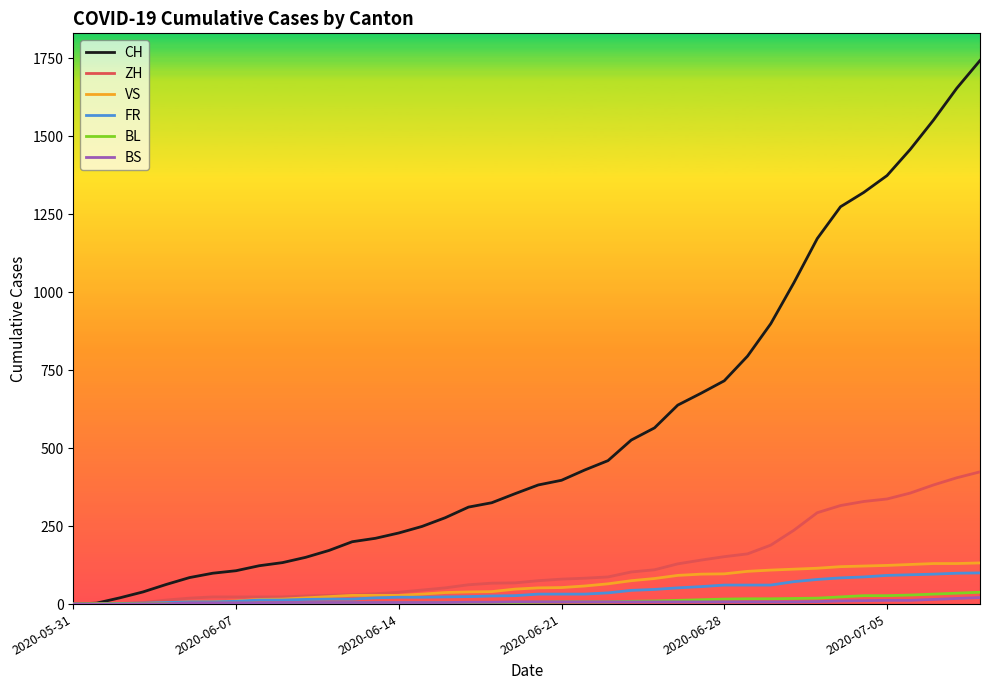

What is the average value of the ZH series?

124